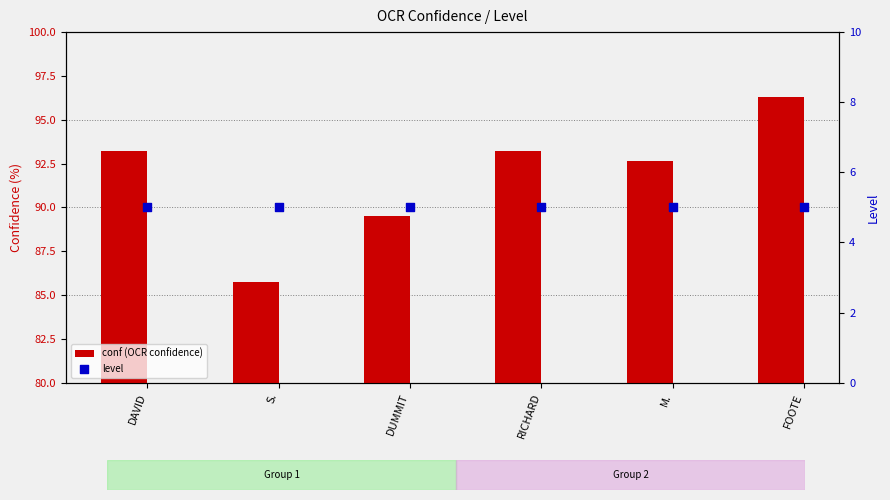

What are all the series names shown in the legend?

conf (OCR confidence), level